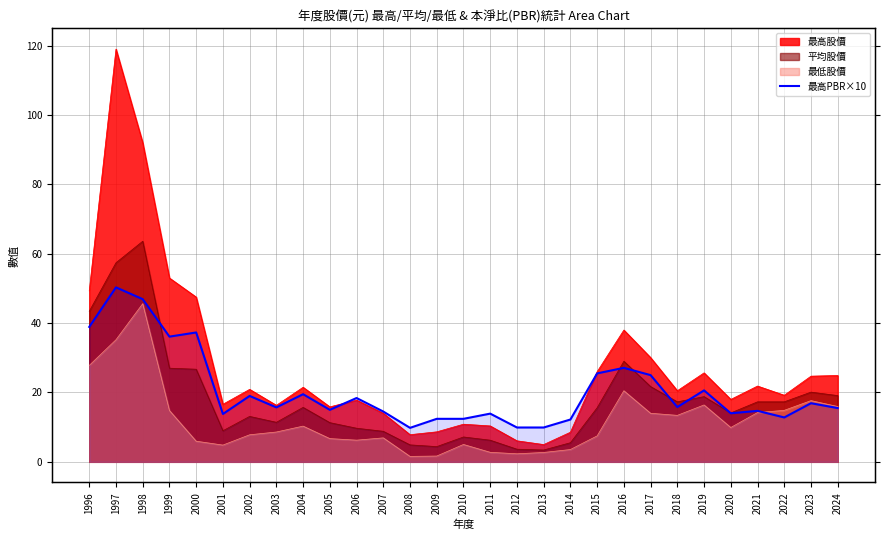

The value at 1997 is 31.5. True or false?

False